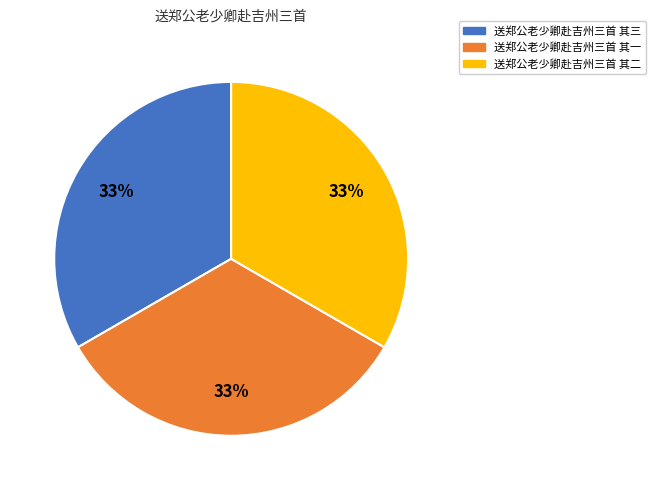

What is the ratio of the value at 送郑公老少卿赴吉州三首 其一 to the value at 送郑公老少卿赴吉州三首 其二?

1.0